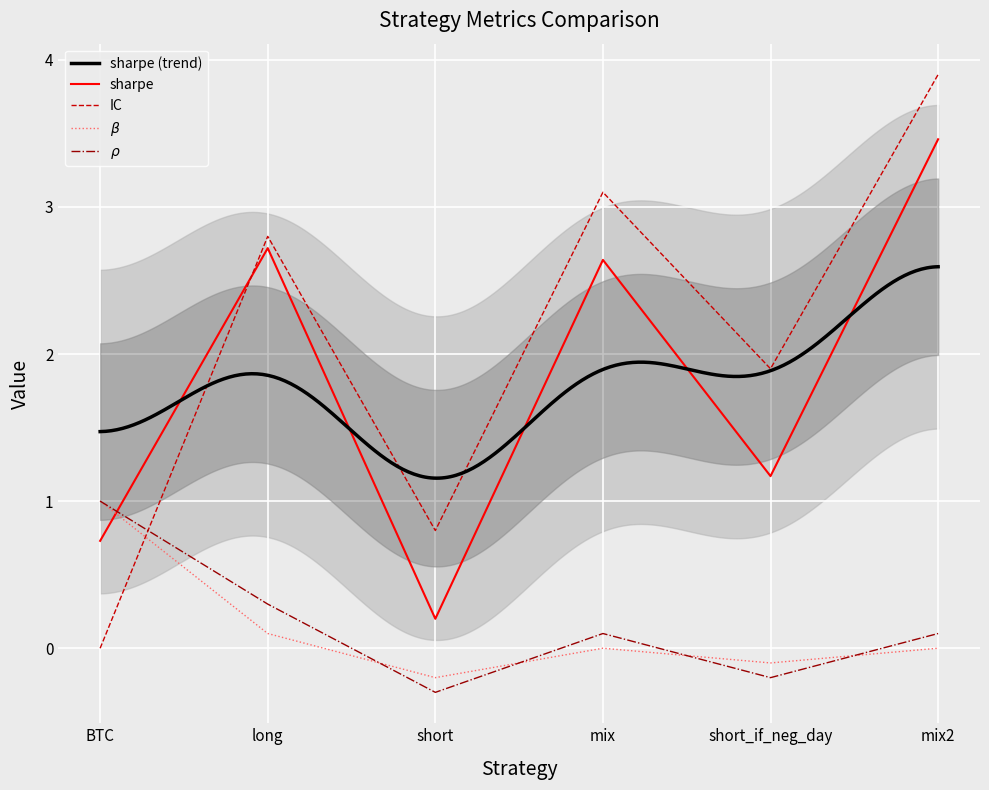

Between mix and mix2, which series saw the biggest shift?

sharpe